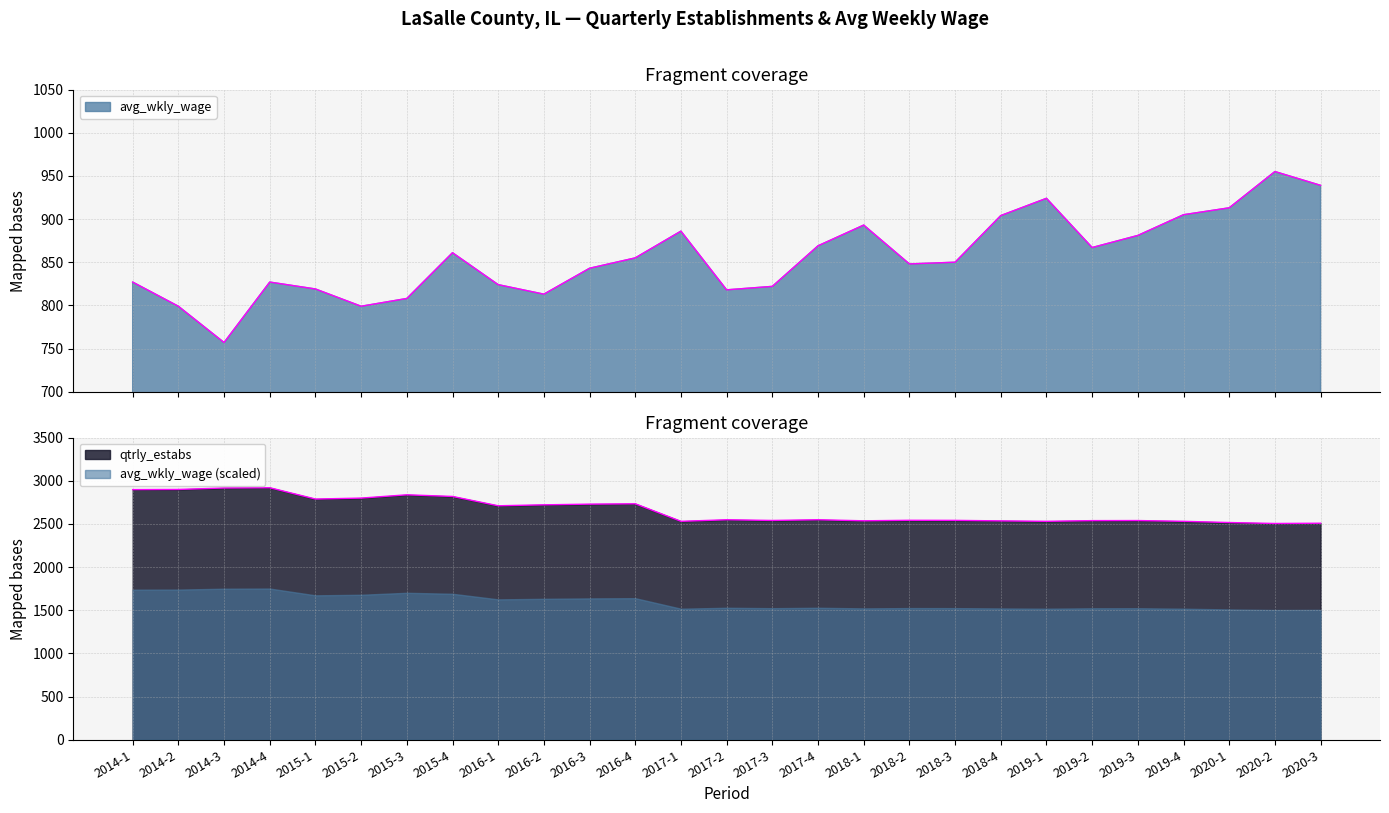

At which category is the sum across all series the highest?

2014-4